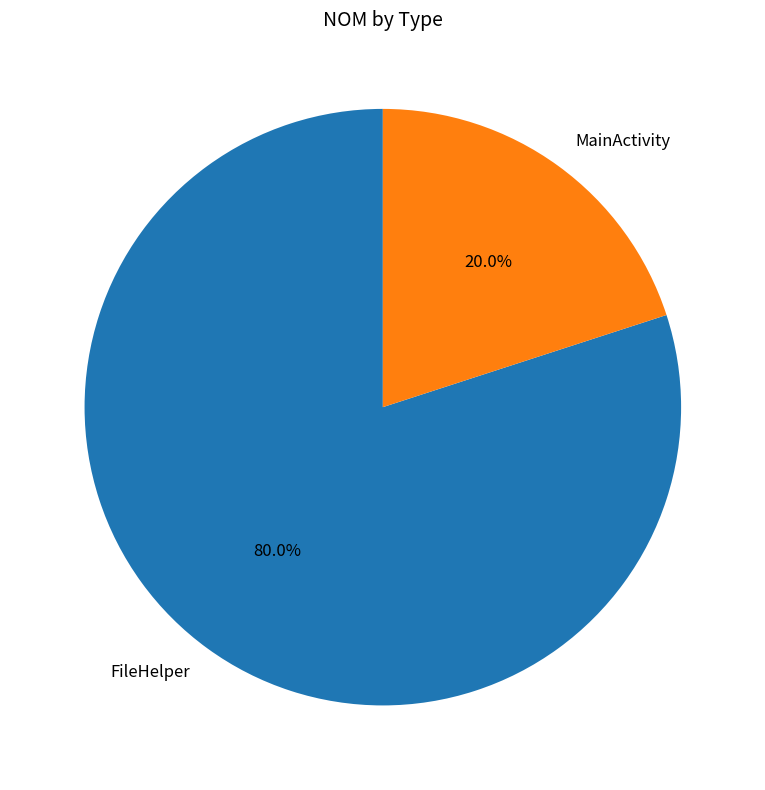

Combined, what portion of the pie is MainActivity and FileHelper?

100.0%